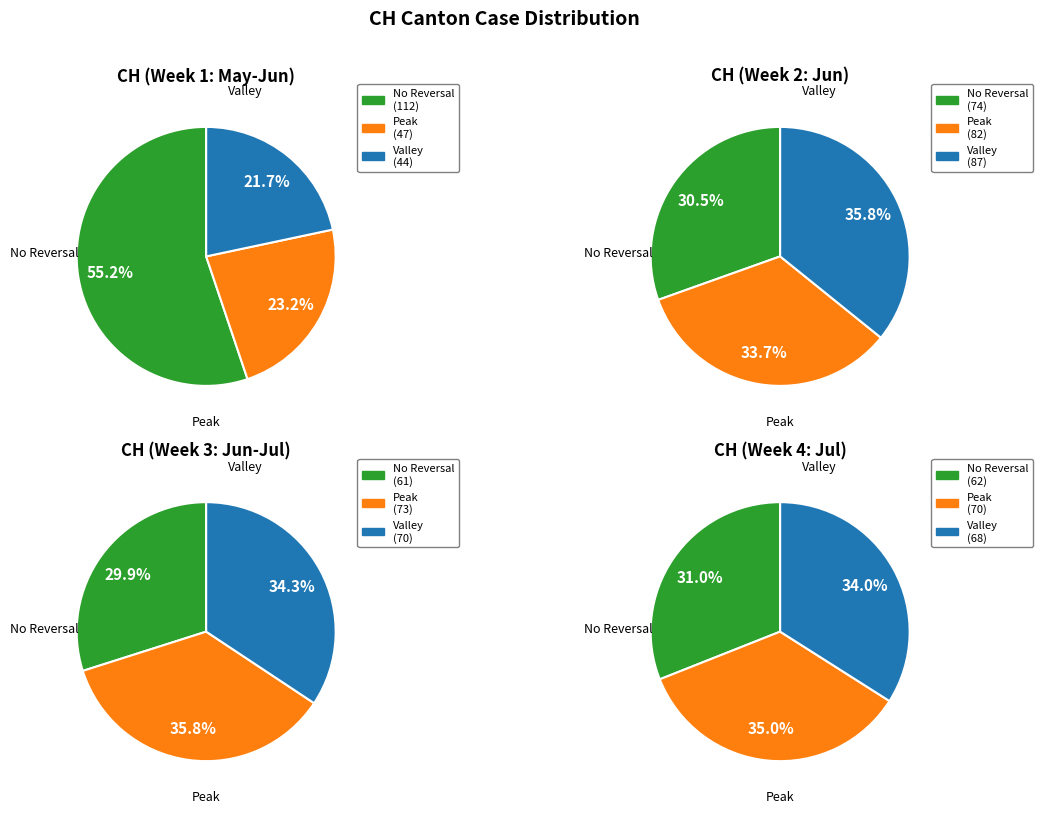

Does 0 represent more than half of the total?

No